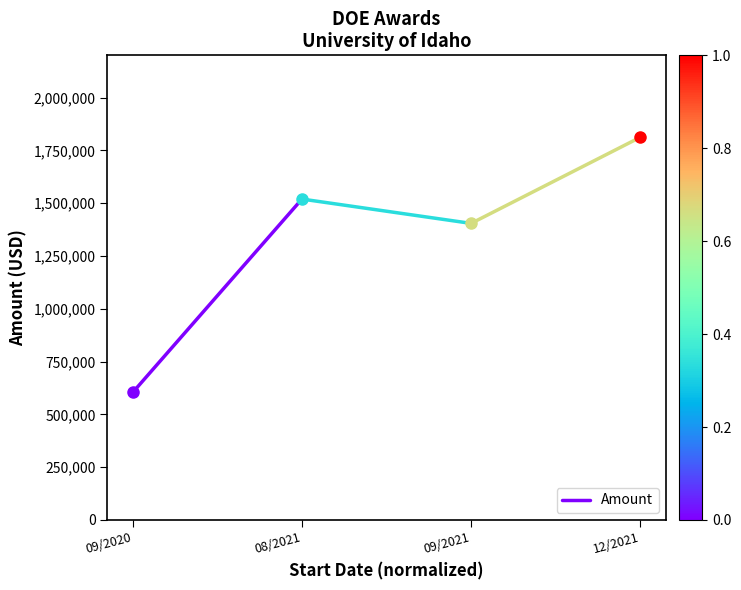

What is the sum of all values?

2123262